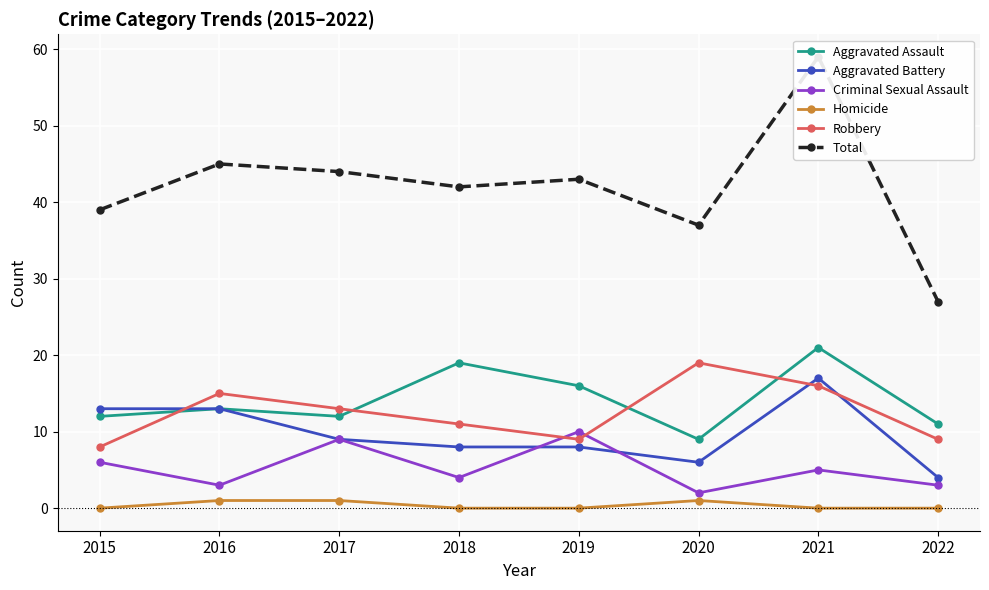

The value of Robbery at 2015 is 2. True or false?

False